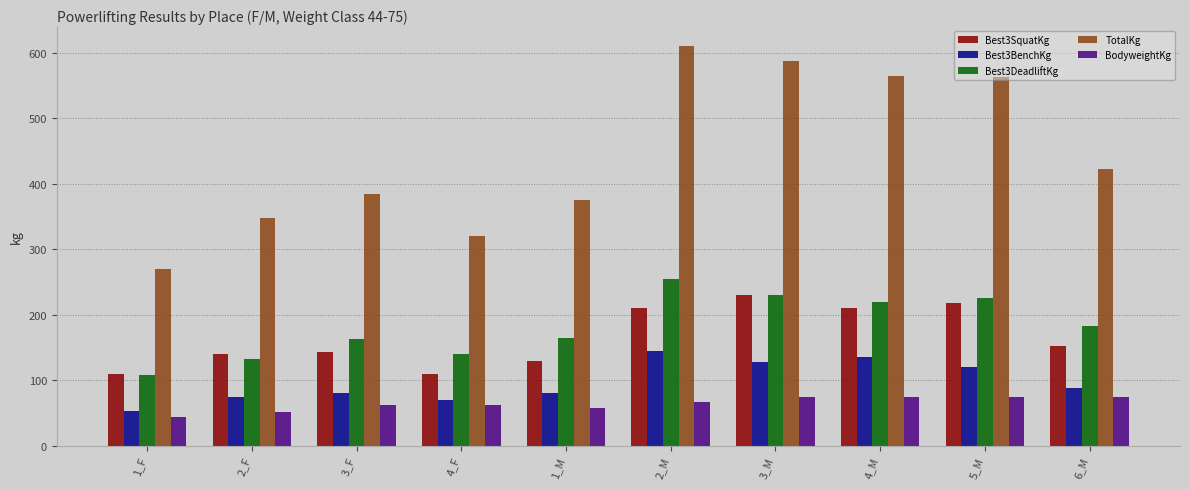

Which series has the largest range (max minus min)?

TotalKg